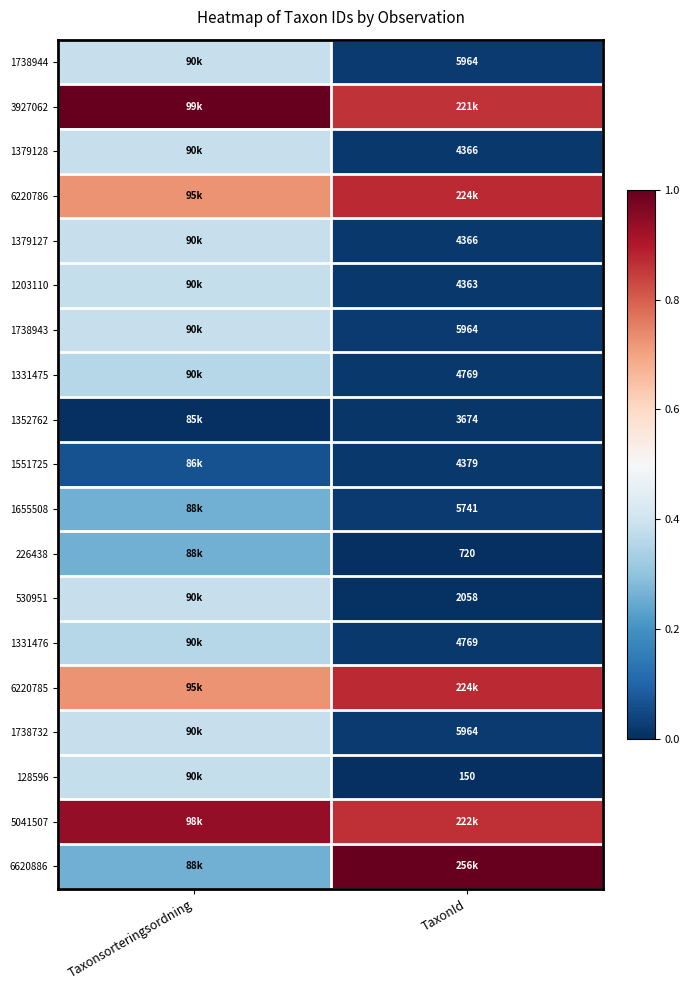

At Taxonsorteringsordning, list the series in order from smallest to largest.

1352762, 1551725, 226438, 1655508, 6620886, 1331475, 1331476, 128596, 1203110, 530951, 1379128, 1379127, 1738944, 1738943, 1738732, 6220786, 6220785, 5041507, 3927062